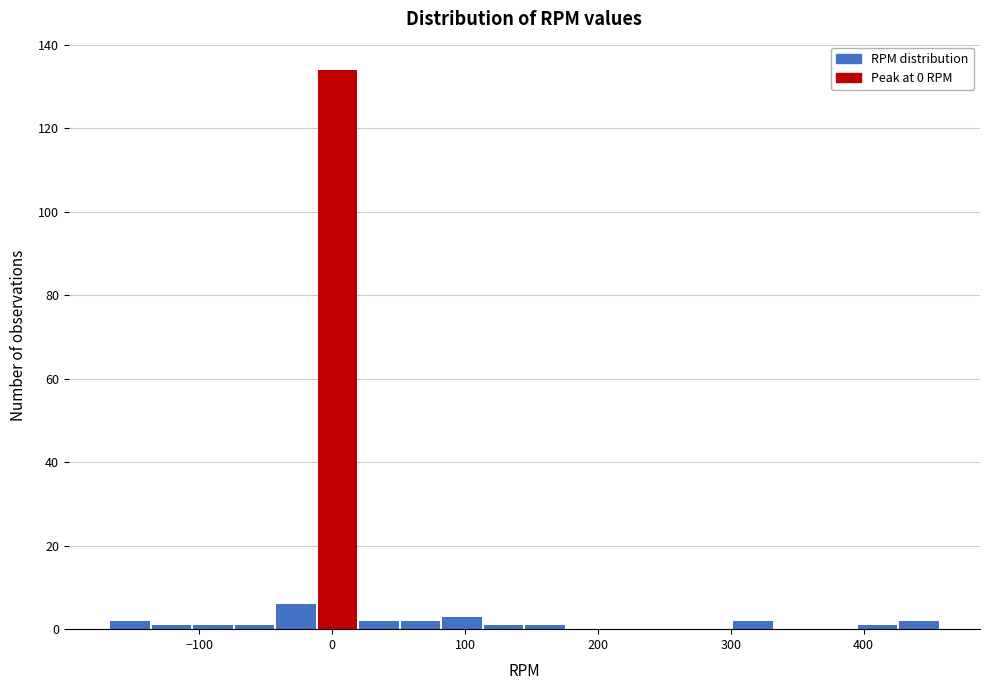

Read against the x-axis, roughly where is the centre of the tallest bar?

0